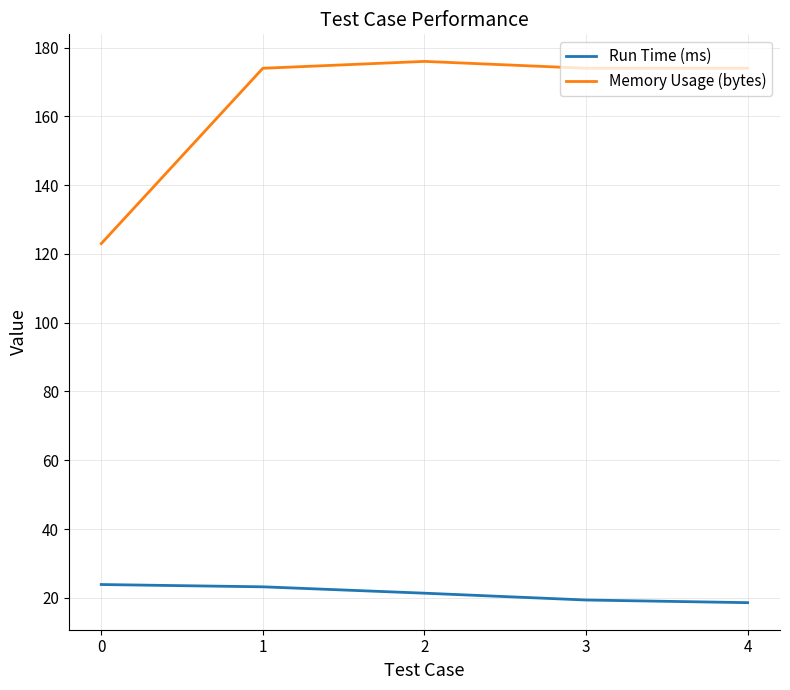

Is it true that Memory Usage (bytes) equals 176.0 at 2?

True